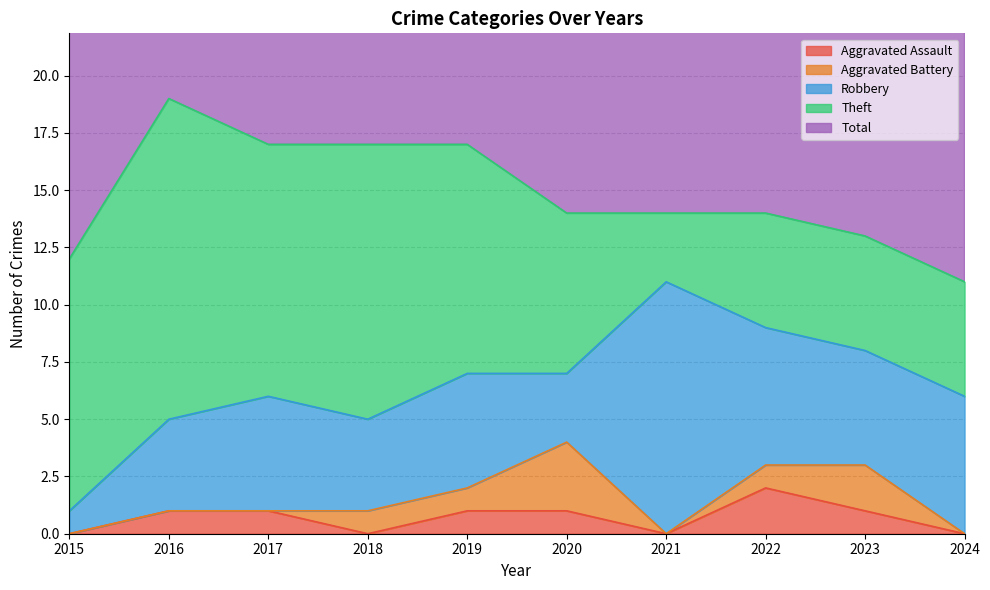

True or false: Aggravated Battery and Theft intersect in this chart.

False